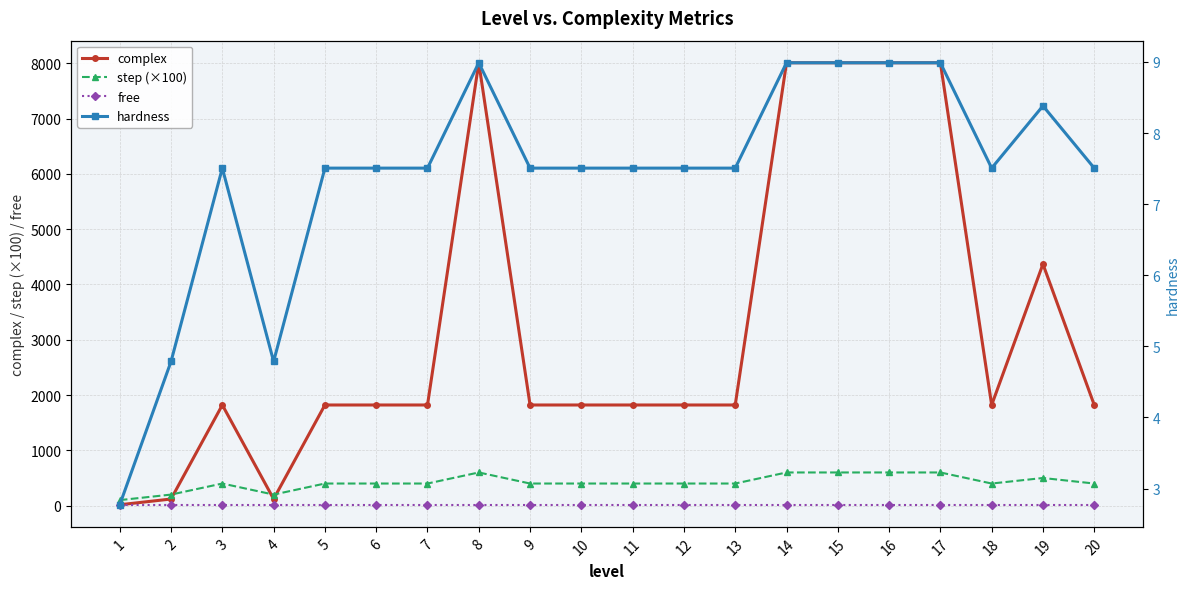

What is the total value across all series at 6?

2243.5